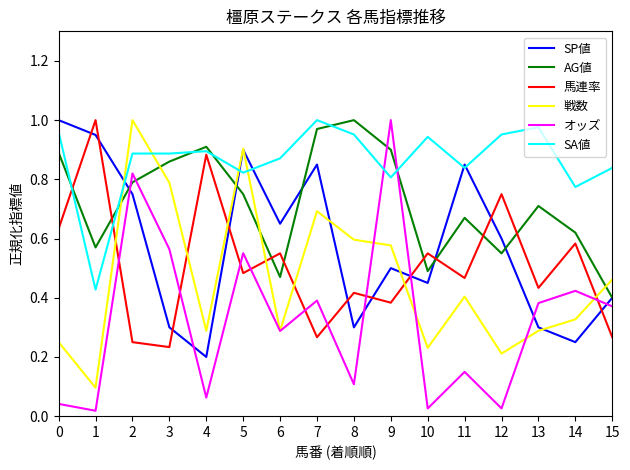

Does the chart display data point markers on the line(s)?

No